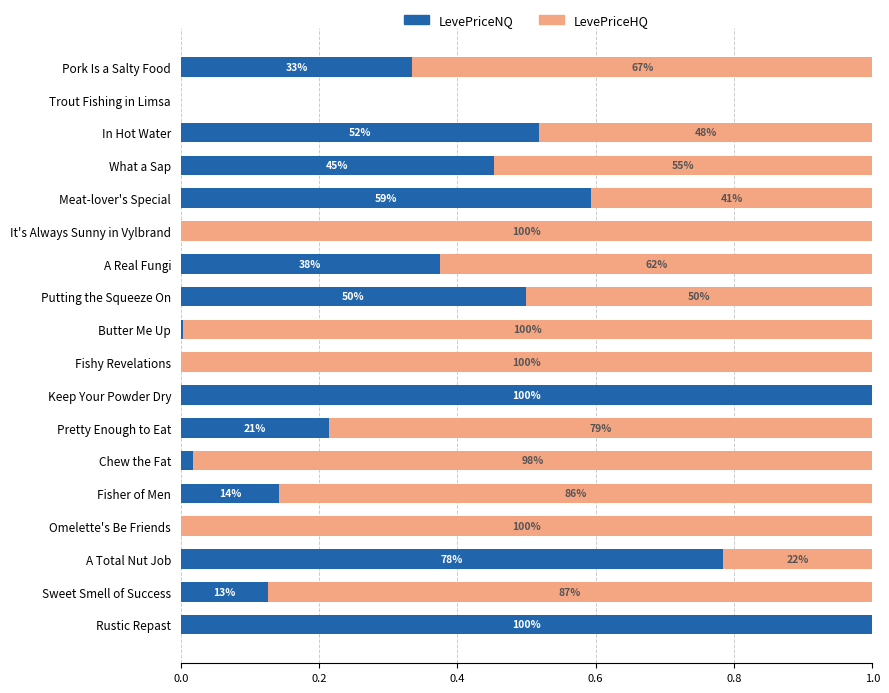

Reading left to right, extract all data points from this chart.

LevePriceNQ: 0.3	0.0	0.5	0.5	0.6	0.0	0.4	0.5	0.0	0.0	1.0	0.2	0.0	0.1	0.0	0.8	0.1	1.0
LevePriceHQ: 0.7	0.0	0.5	0.5	0.4	1.0	0.6	0.5	1.0	1.0	0.0	0.8	1.0	0.9	1.0	0.2	0.9	0.0